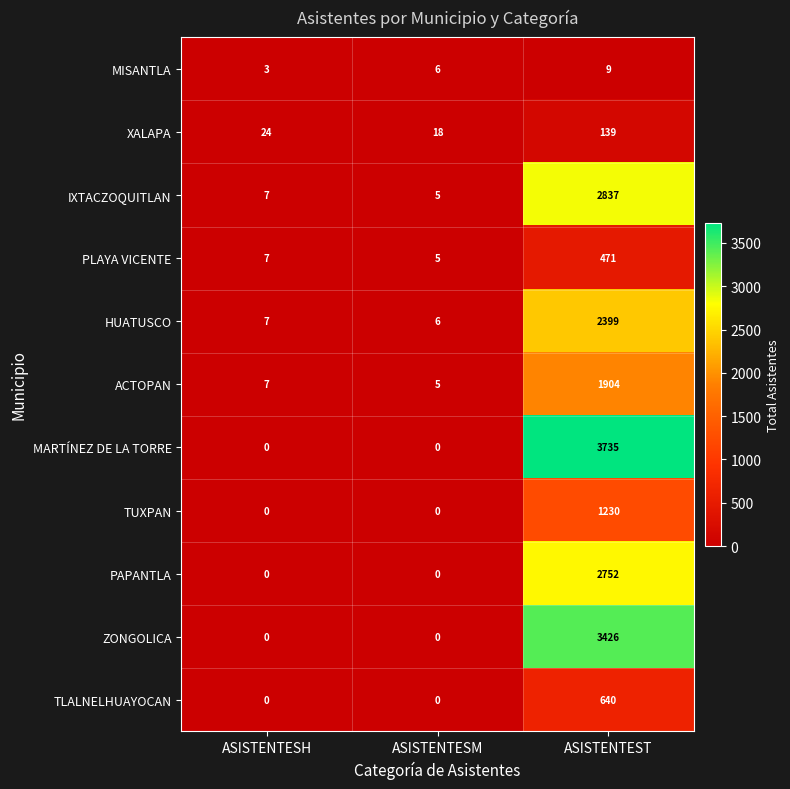

Which series has the largest range (max minus min)?

MARTÍNEZ DE LA TORRE